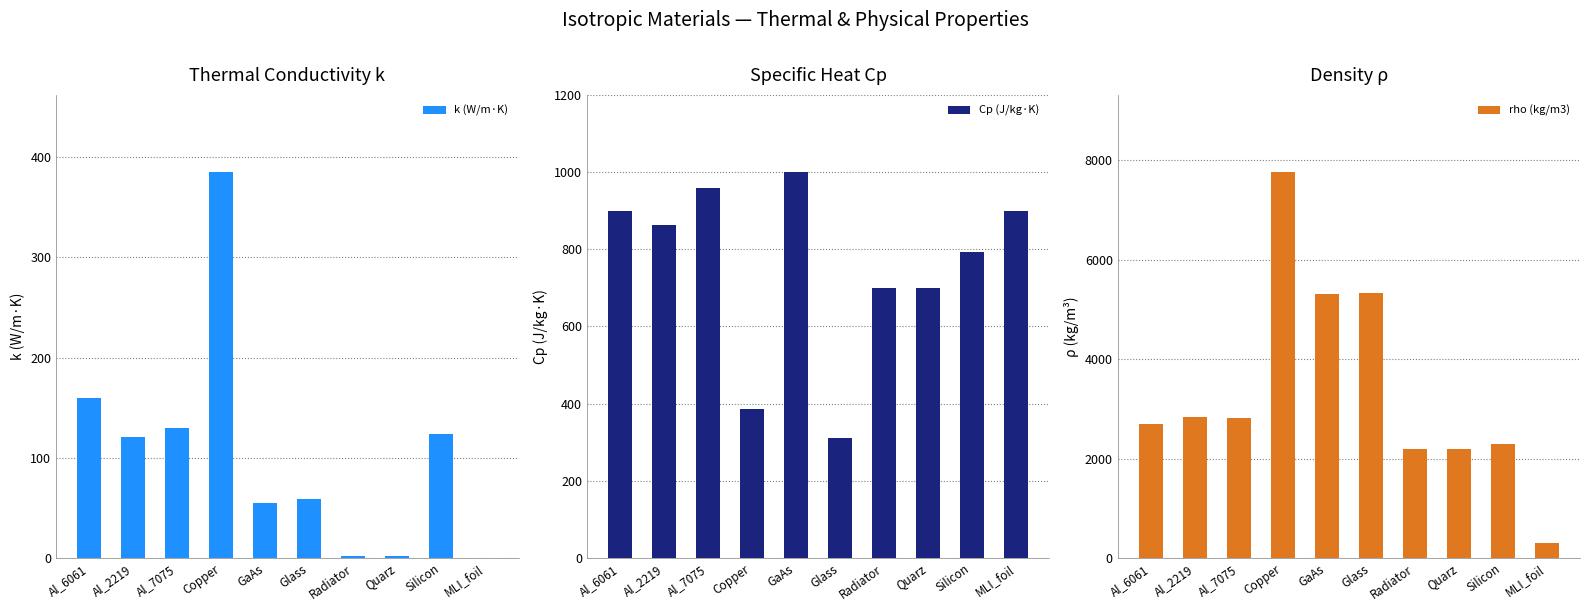

Reading left to right, what are all the values shown in this chart?

k (W/m·K): Al_6061=160	Al_2219=121	Al_7075=130	Copper=385	GaAs=55	Glass=59	Radiator=2	Quarz=2	Silicon=124	MLI_foil=0
Cp (J/kg·K): Al_6061=900	Al_2219=864	Al_7075=960	Copper=385	GaAs=1000	Glass=310	Radiator=700	Quarz=700	Silicon=794	MLI_foil=900
rho (kg/m3): Al_6061=2700	Al_2219=2840	Al_7075=2810	Copper=7760	GaAs=5300	Glass=5330	Radiator=2200	Quarz=2200	Silicon=2300	MLI_foil=300